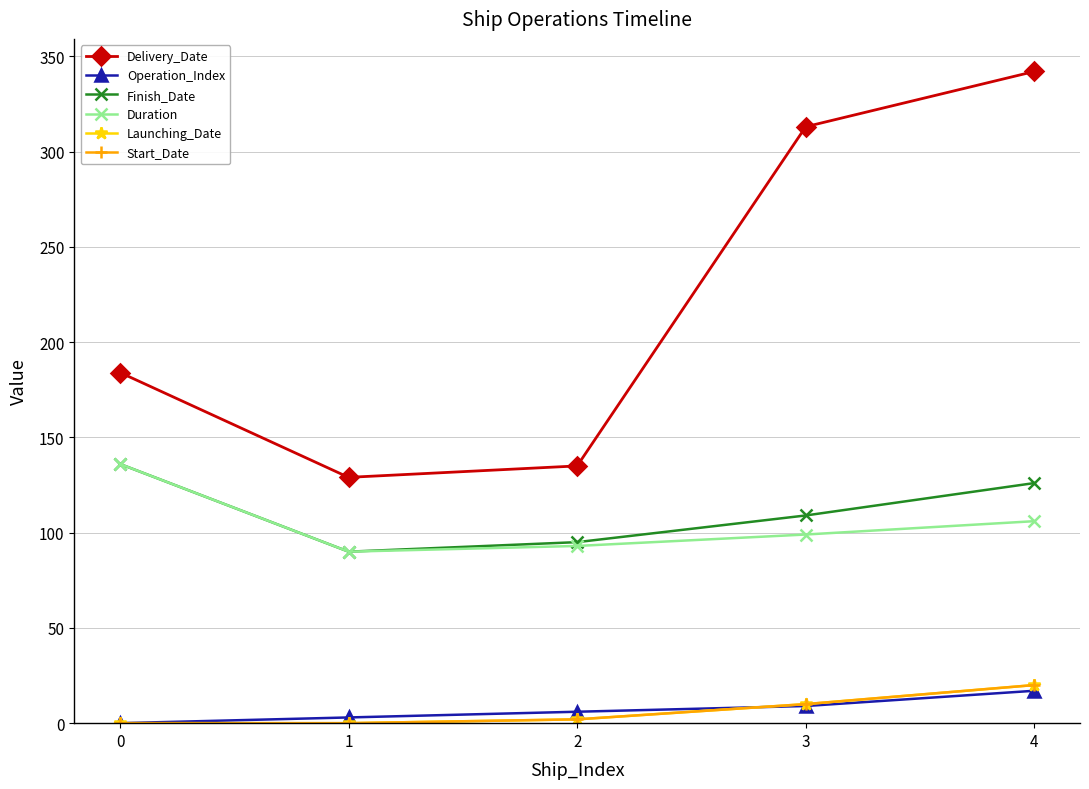

True or false: Delivery_Date has a value of 313 at 3.

True